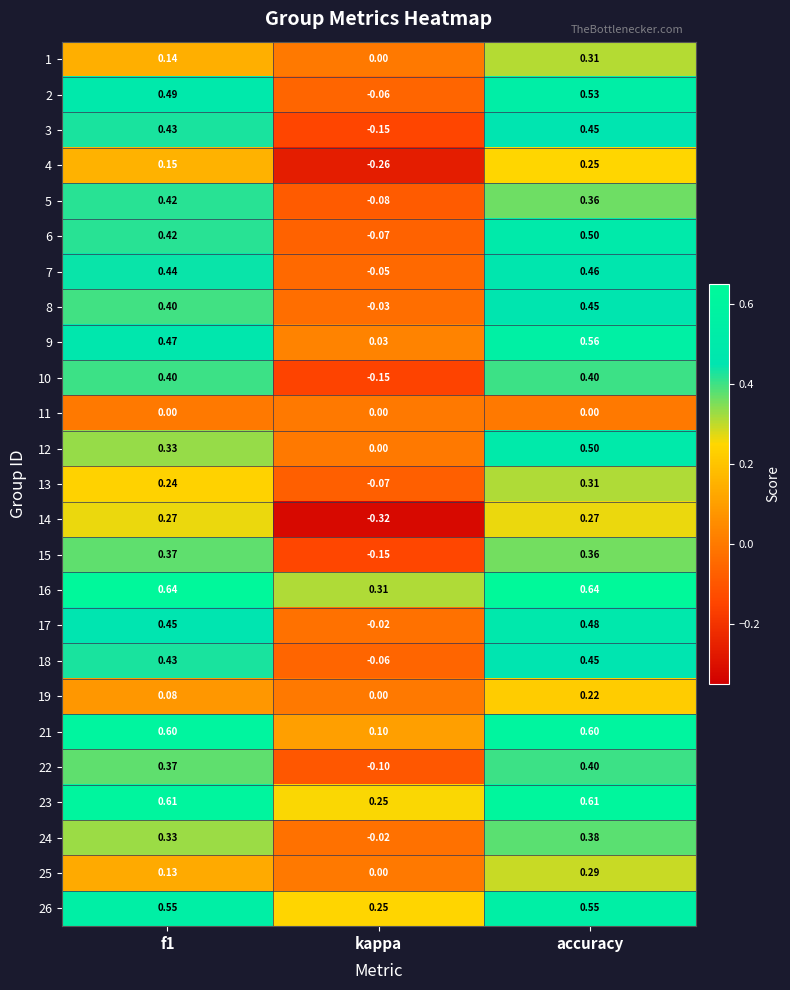

Where is 7 nearest to the value 0?

kappa